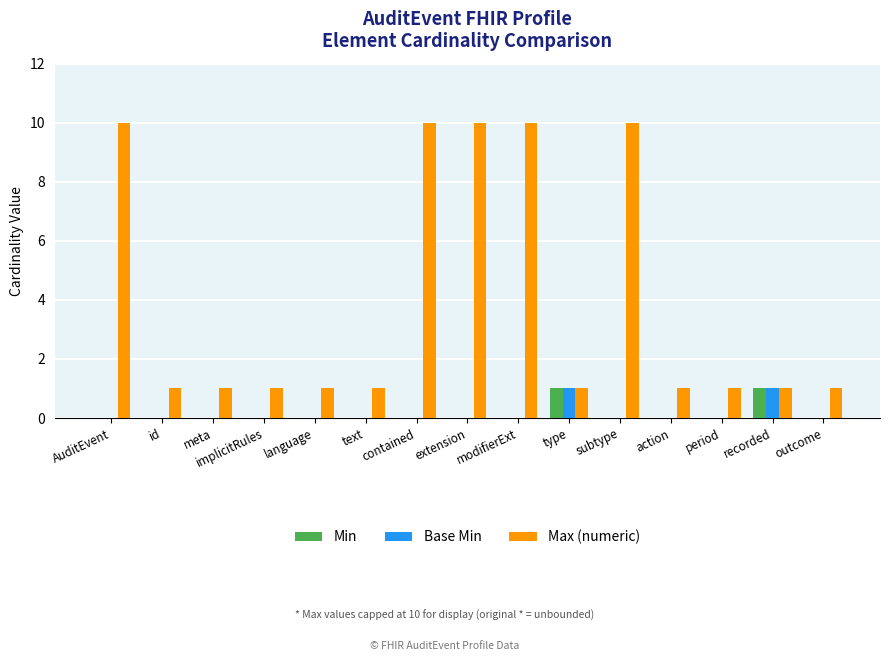

What is the maximum value shown in the chart?

10